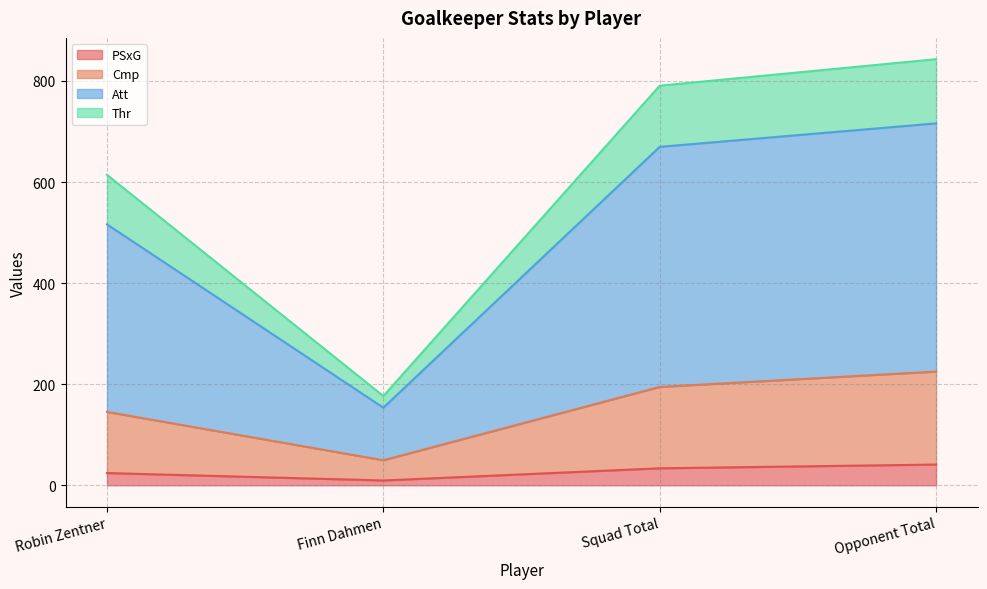

The Att series shows 1314.2 at Opponent Total. True or false?

False